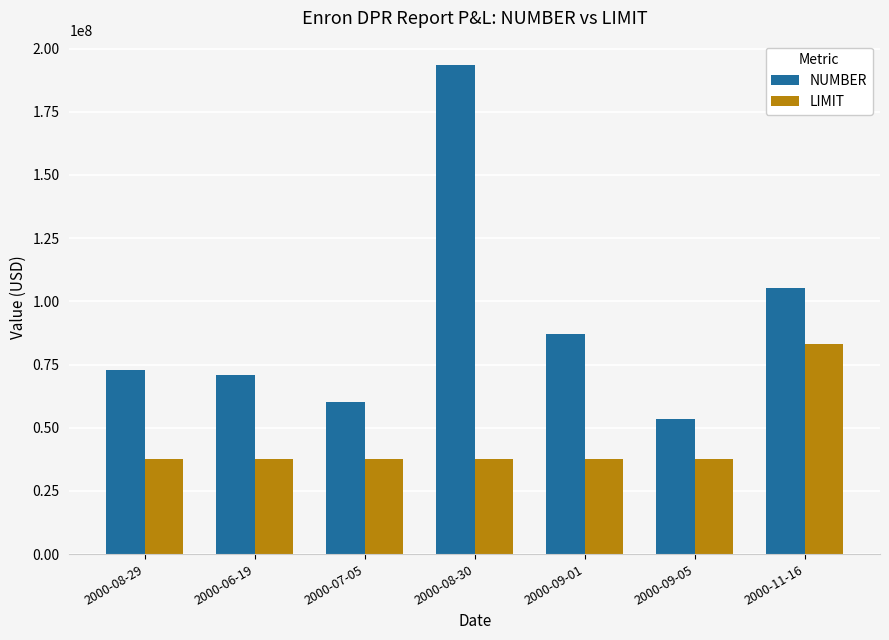

Rank the categories by NUMBER value from lowest to highest.

2000-09-05, 2000-07-05, 2000-06-19, 2000-08-29, 2000-09-01, 2000-11-16, 2000-08-30